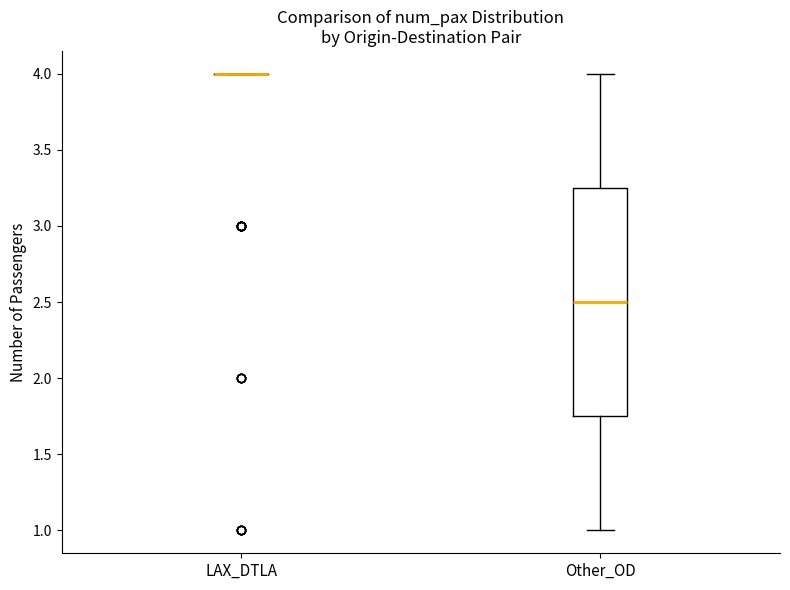

Reading left to right, transcribe this box plot: for each box, give where its median line is, the range the box spans, and where its two whiskers end, as read against the y-axis. The values are not printed on the chart, so give them approximately, as read against the axis.

LAX_DTLA: box collapsed to a line at 4.00, whiskers 4.00 to 4.00
Other_OD: median 2.50, box 1.75 to 3.25, whiskers 1.00 to 4.00